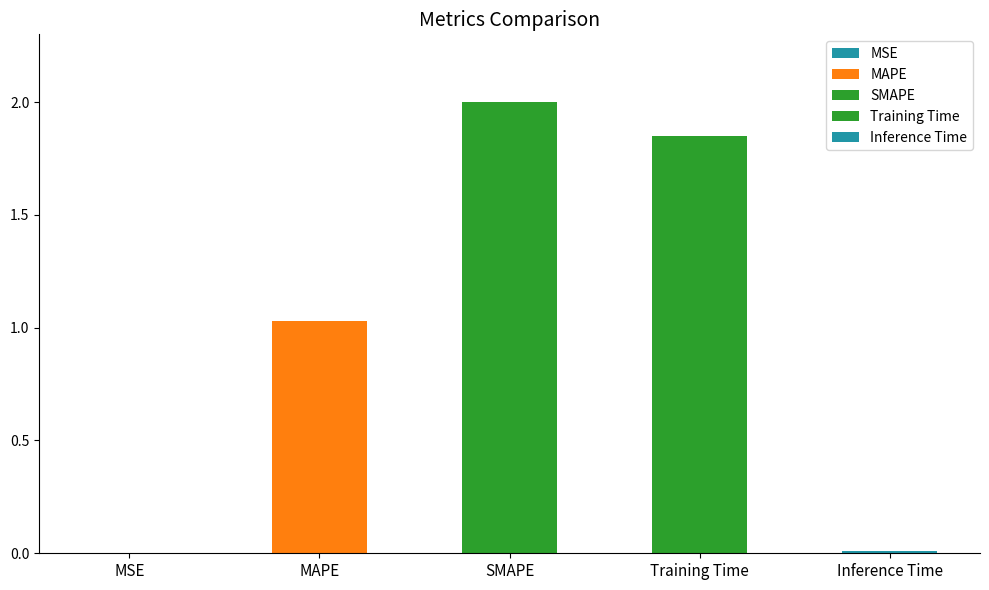

Reading left to right, what are all the values shown in this chart?

0.0	1.0	2.0	1.9	0.0